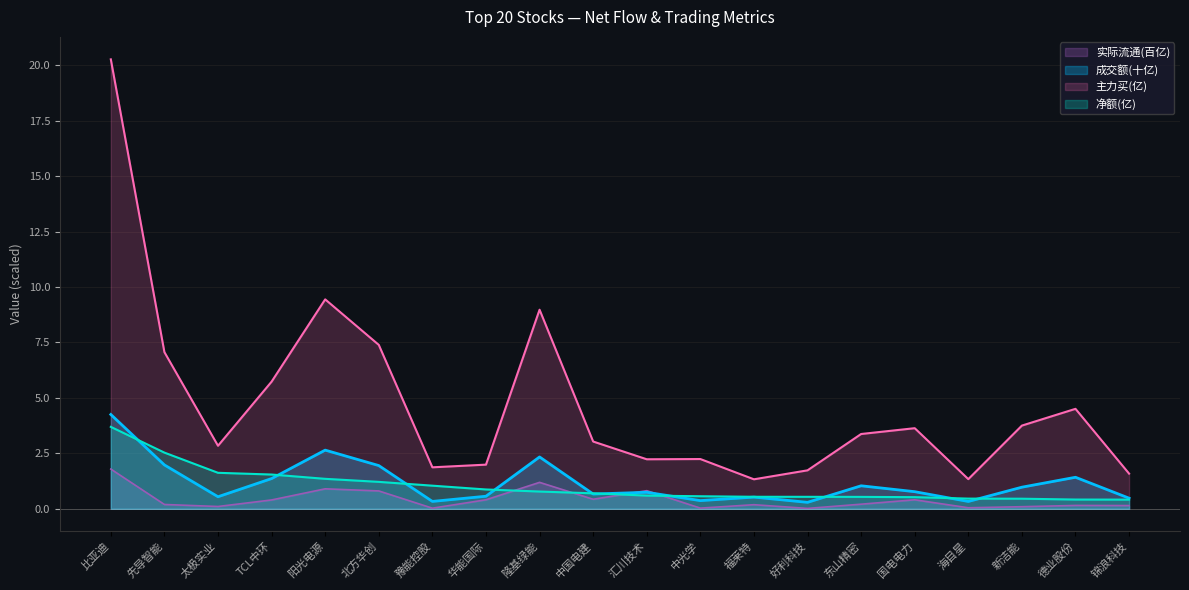

Does the chart have visible grid lines?

Yes